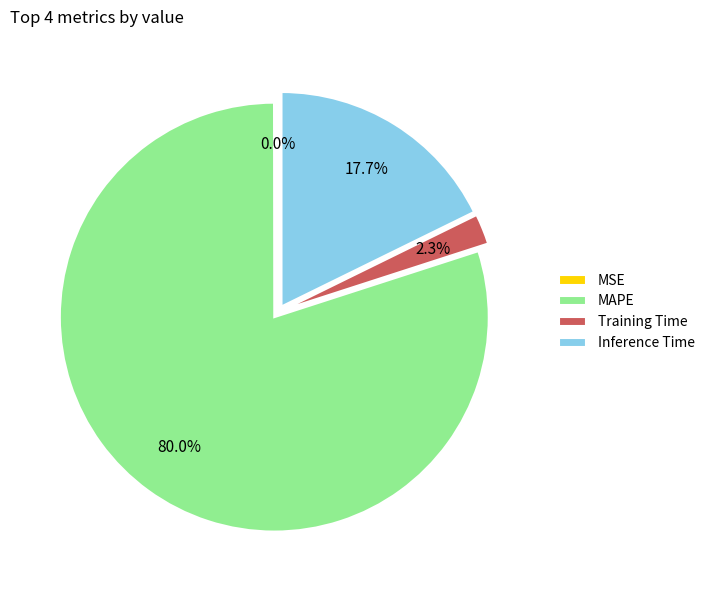

What percentage is NOT represented by Training Time?

97.7%